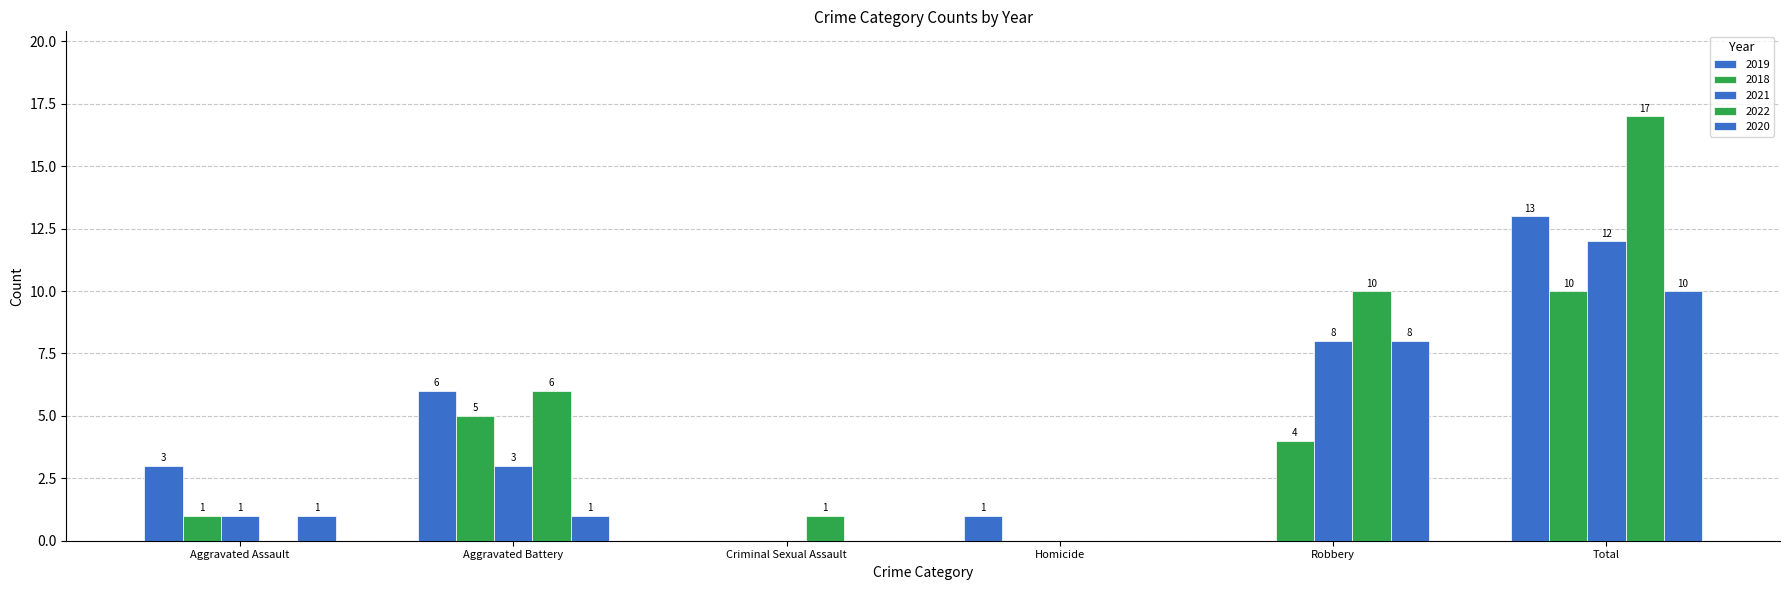

How many groups of bars are there?

6